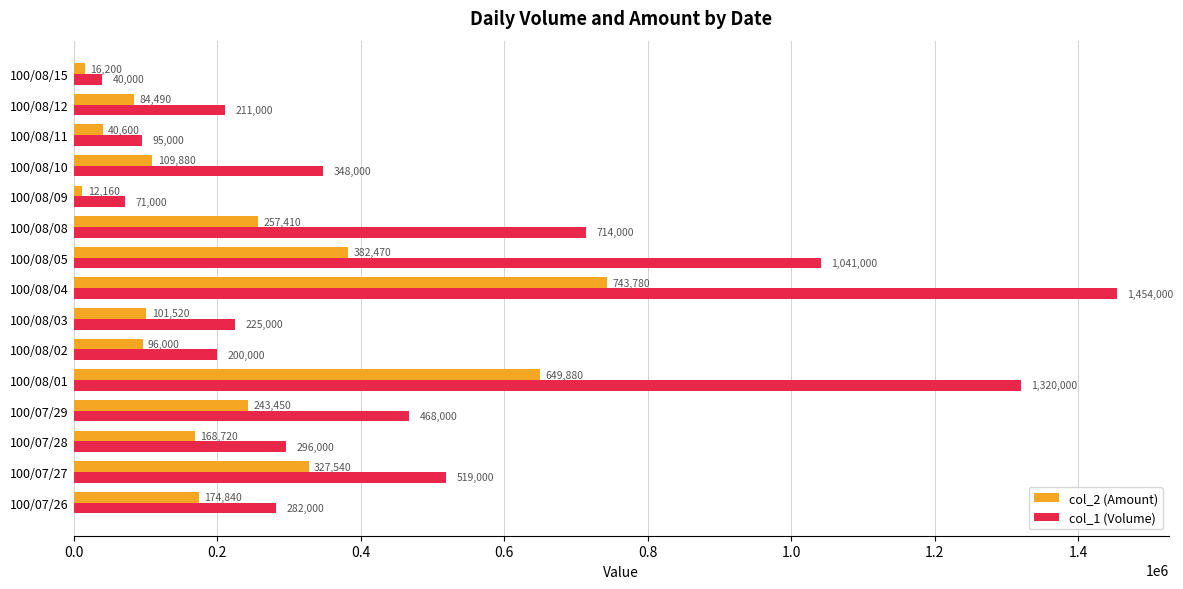

Which series changed the most between 100/08/08 and 100/08/10?

col_1 (Volume)